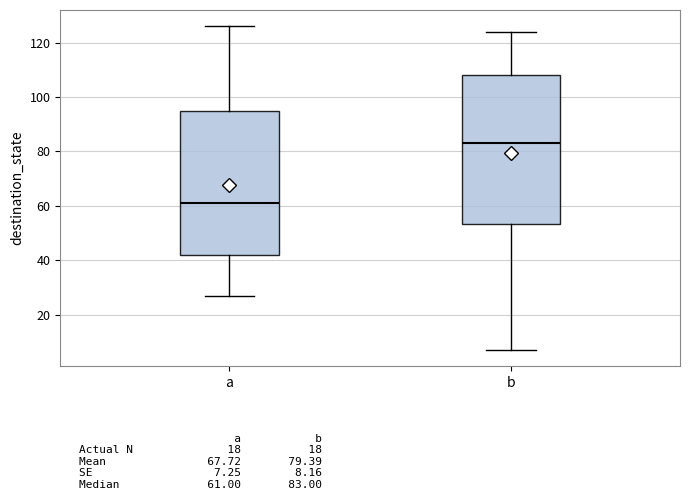

Which box's median line is the lowest?

a